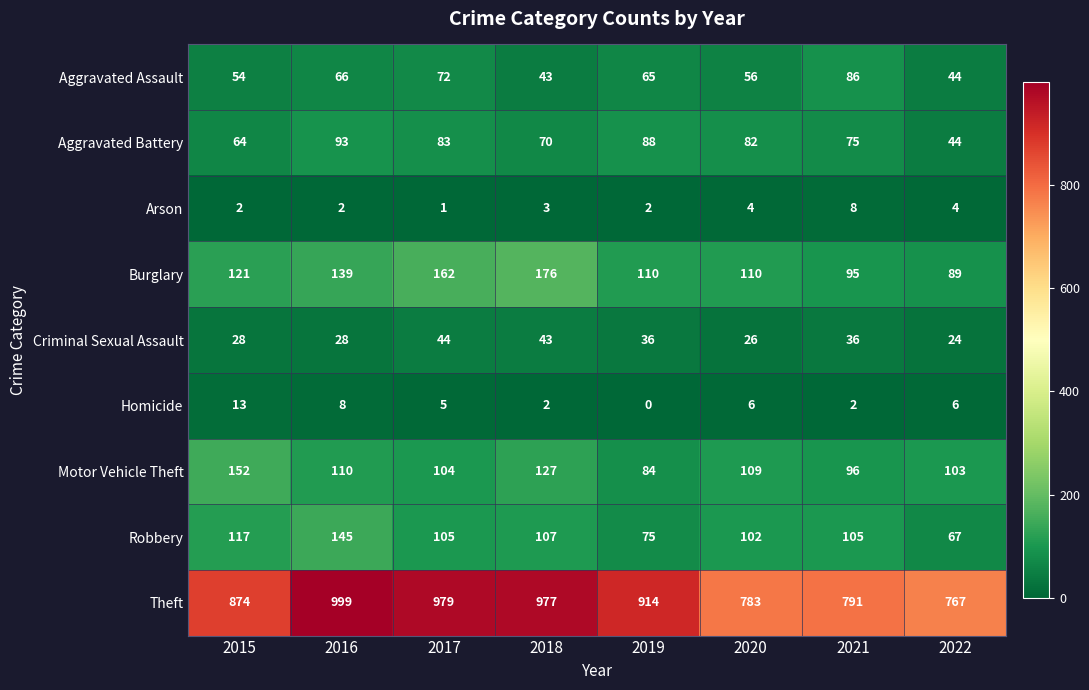

At which category is the sum across all series the highest?

2016